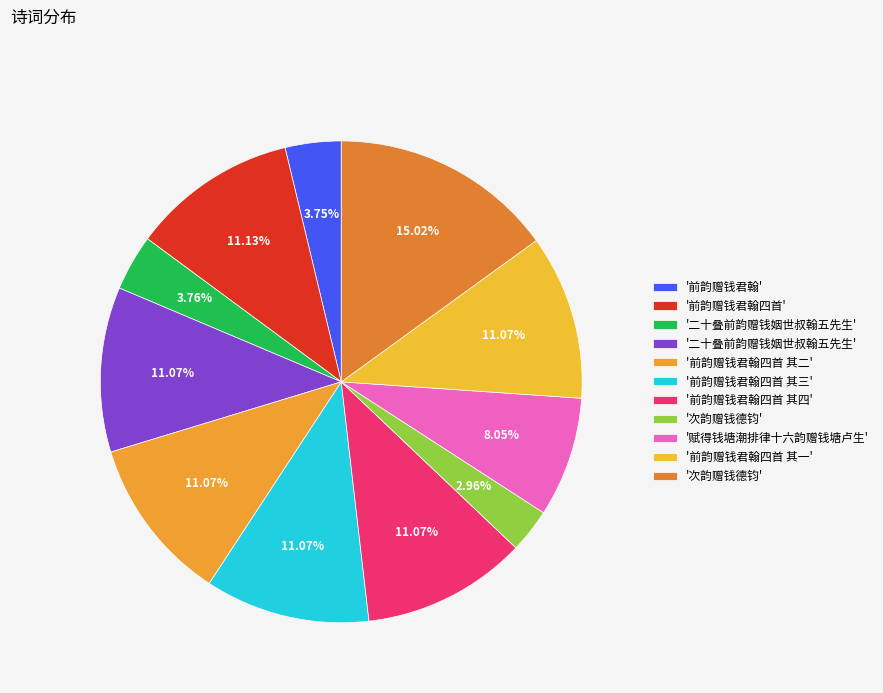

Count the number of slices in the pie.

11